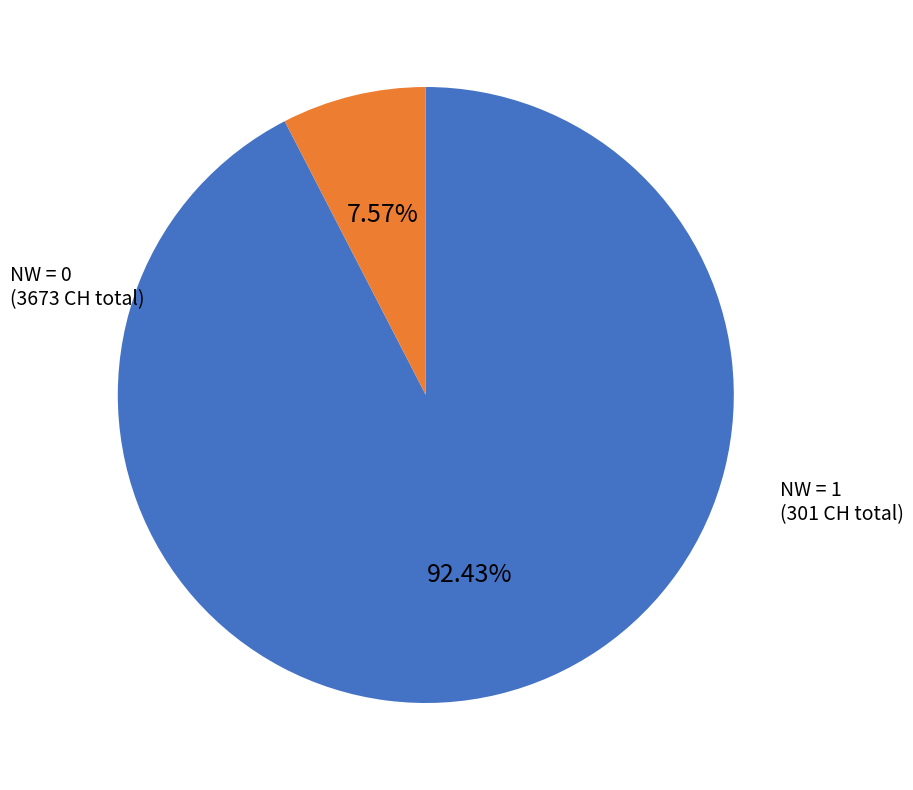

Is there any slice that represents more than half of the pie?

Yes